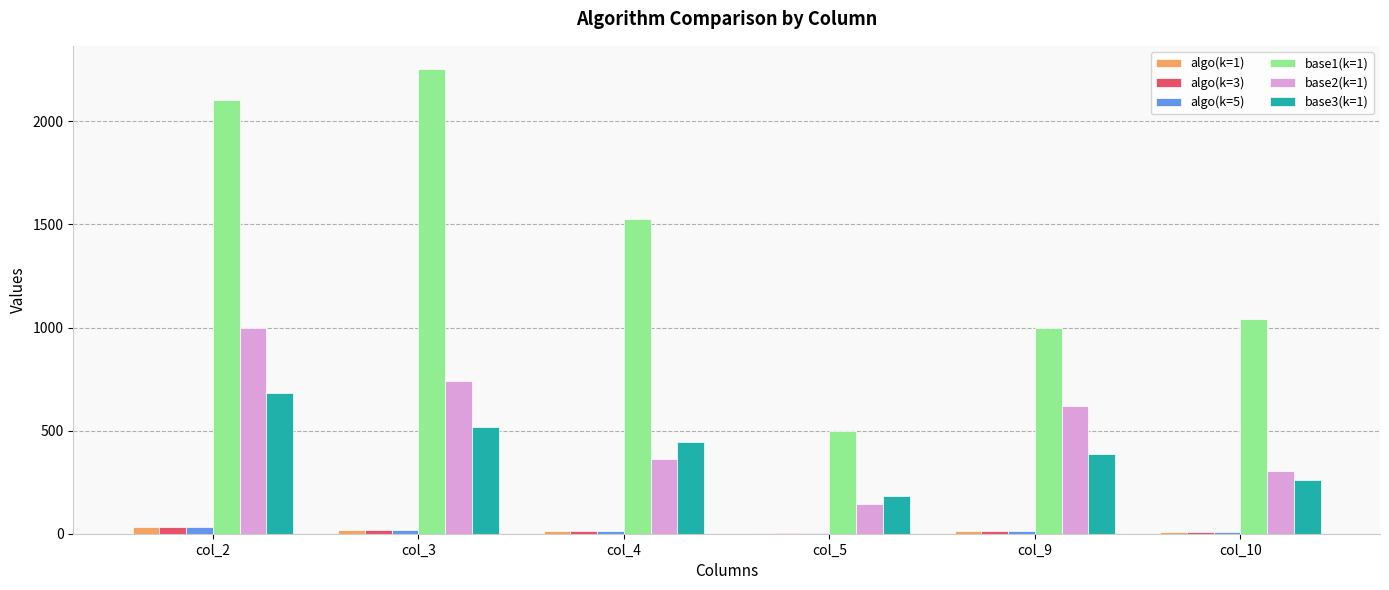

At which category is the sum across all series the highest?

col_2